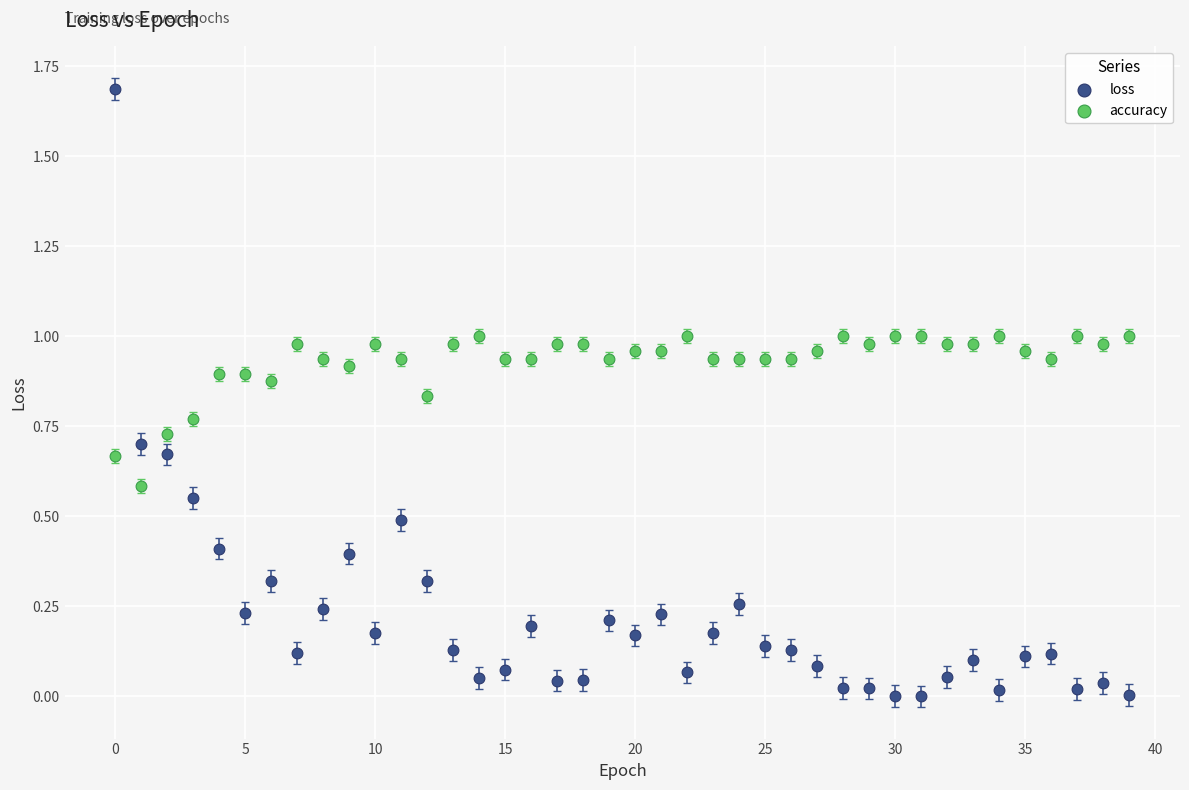

Across all data points, what is the range of Y values (max minus min)?

1.7